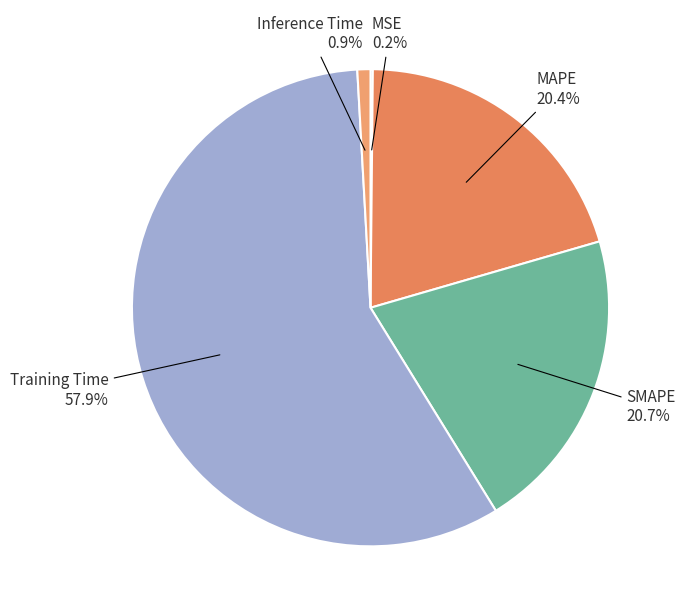

Is it true that SMAPE is 10% of the pie?

False